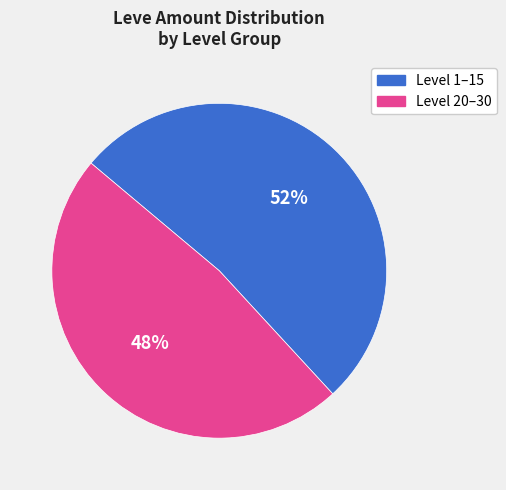

To the nearest percent, what is the difference between the largest and smallest slice percentages?

4%